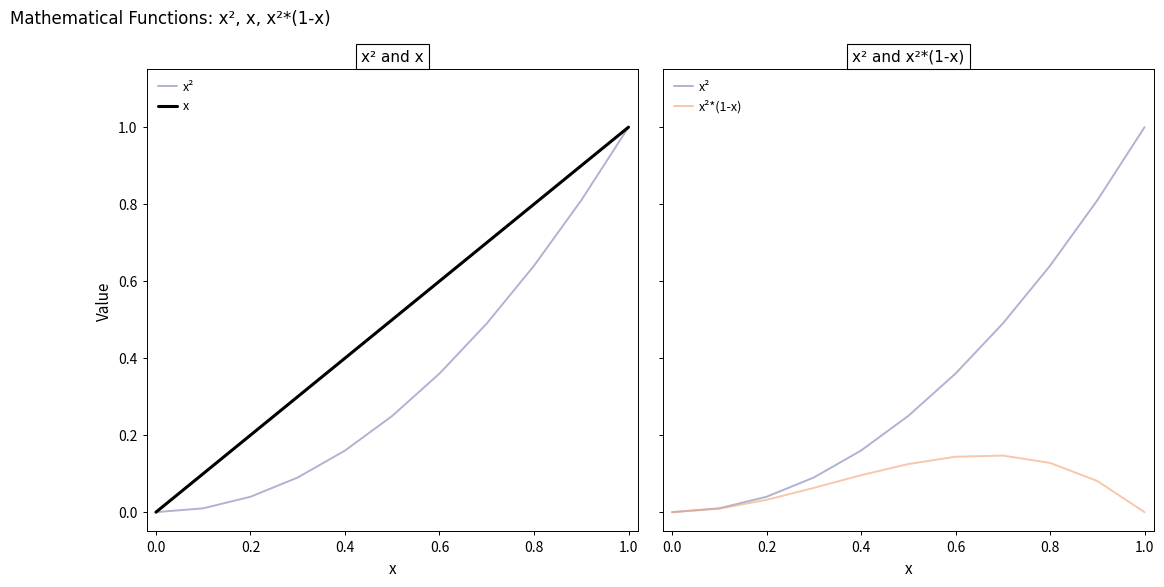

How many data points in x²*(1-x) are above 0?

9